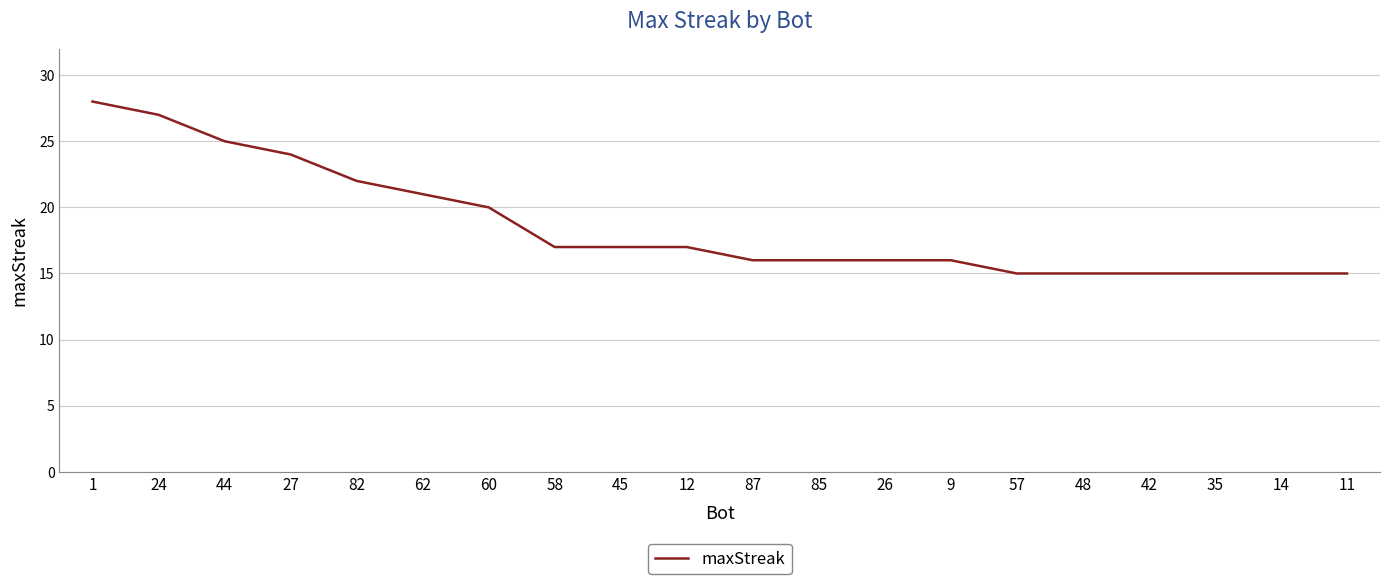

What is the sum of all values?

372